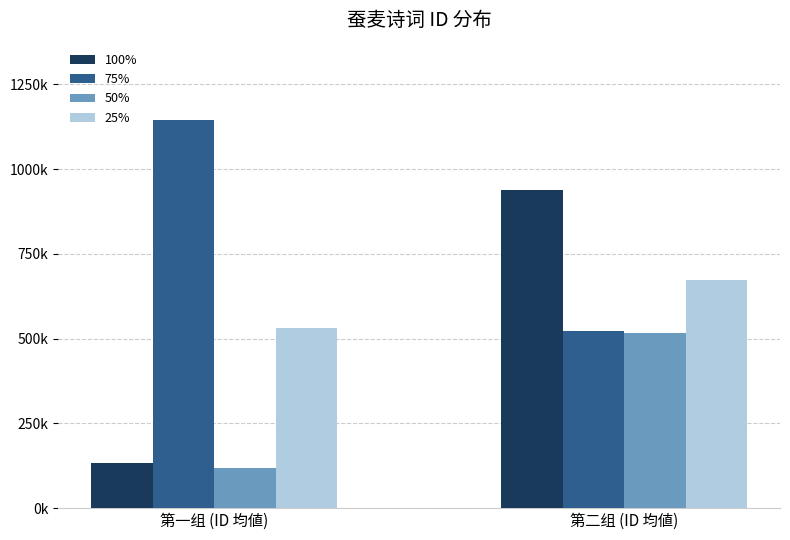

Are the bars horizontal?

No